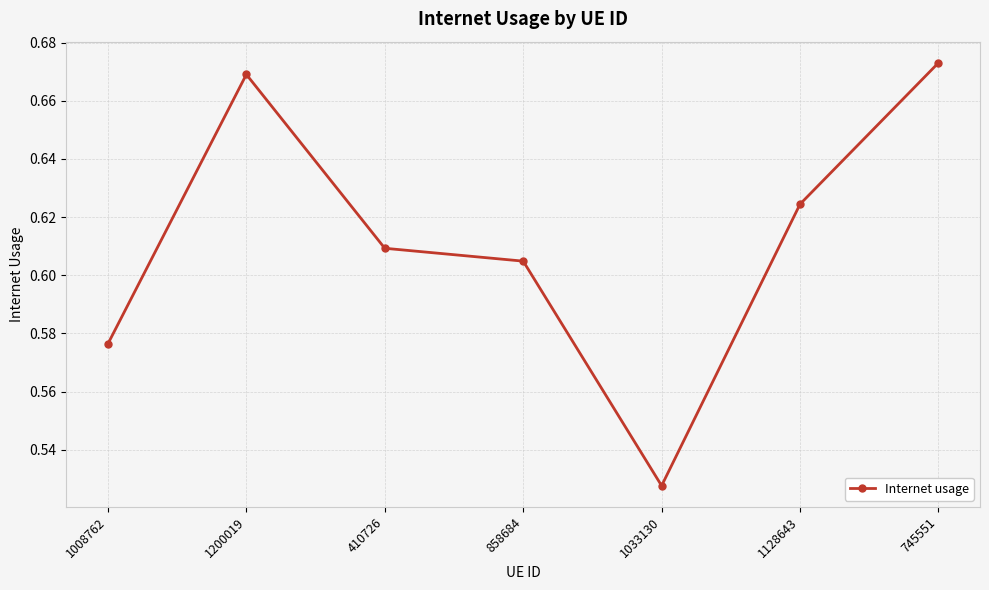

Which category has the highest value across all series?

745551